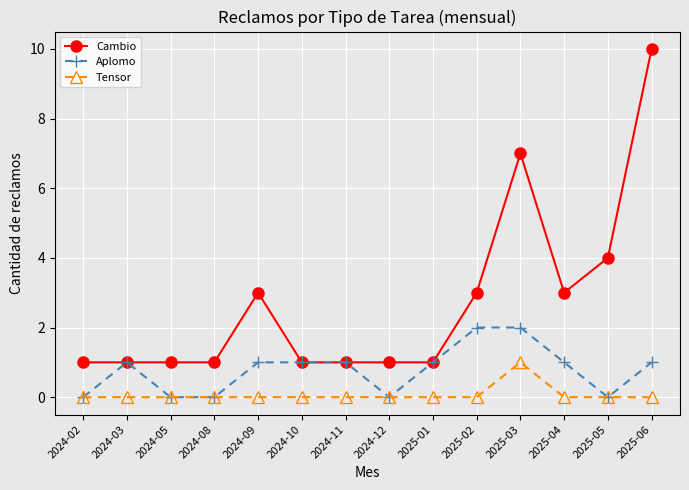

True or false: Cambio and Tensor cross at least once.

False